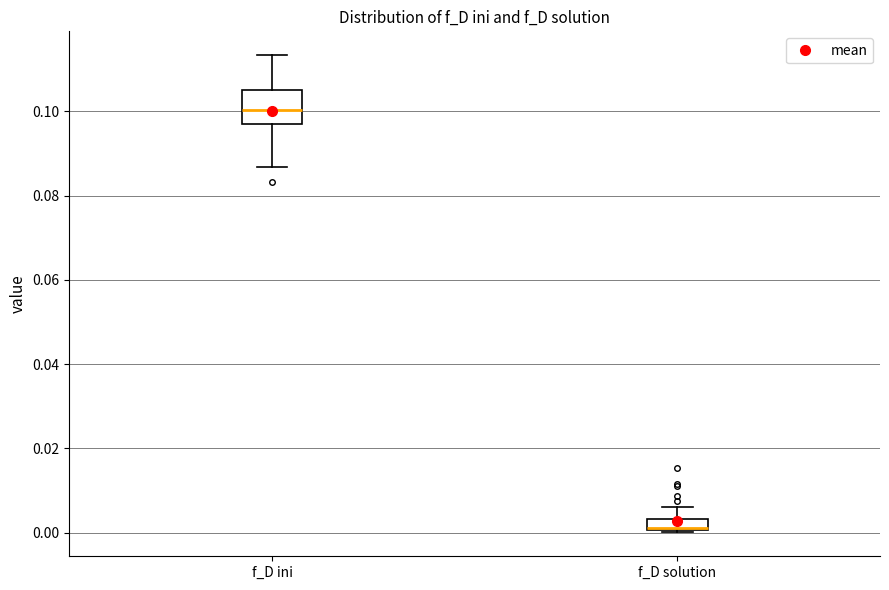

Which box's median line is the lowest?

f_D solution